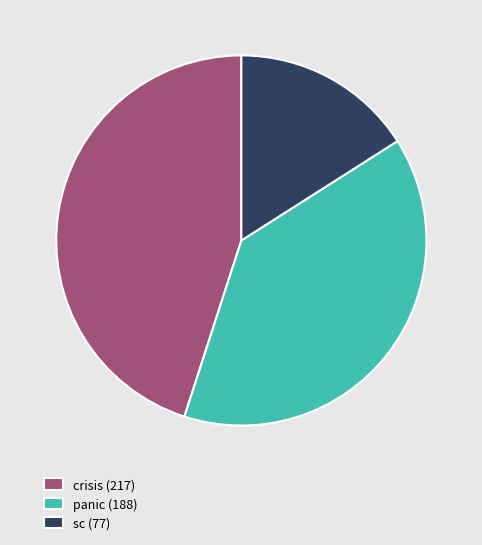

Combined, do panic (188) and crisis (217) account for over 50%?

Yes